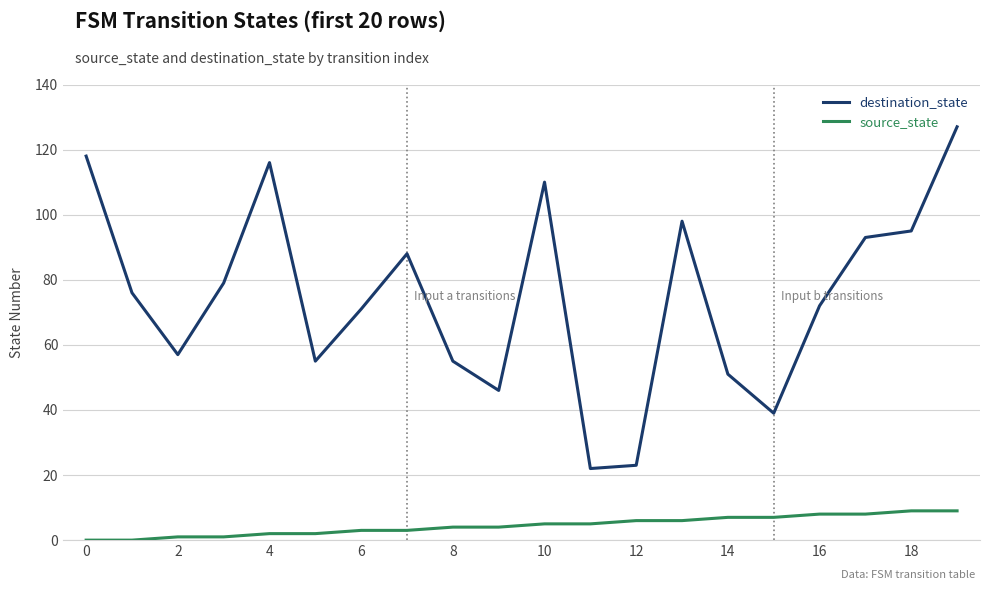

True or false: source_state and destination_state intersect in this chart.

False